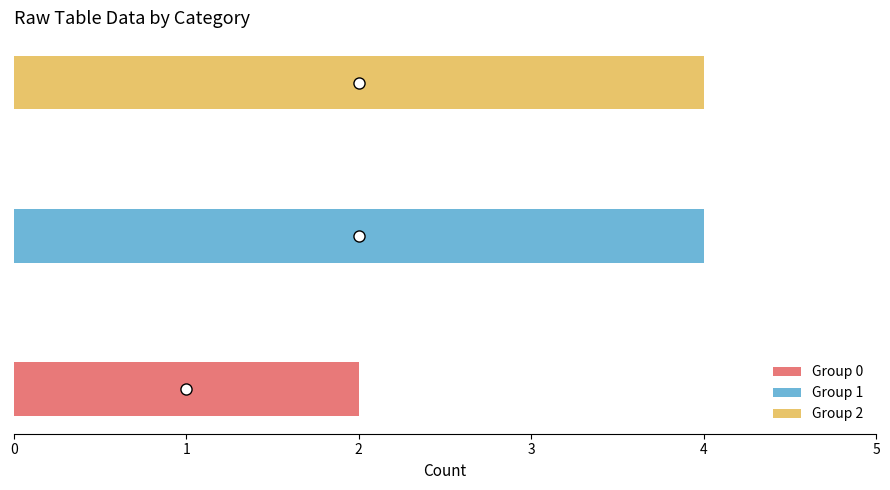

What is the sum of all values?

10